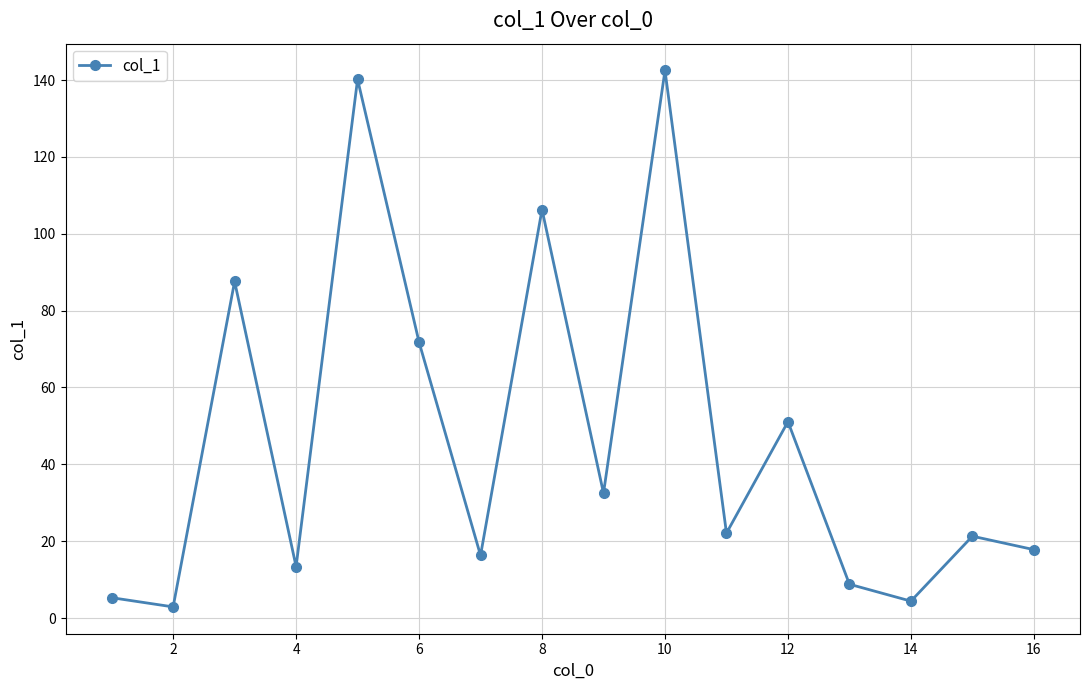

What is the value of the 6th point from the left?

71.8